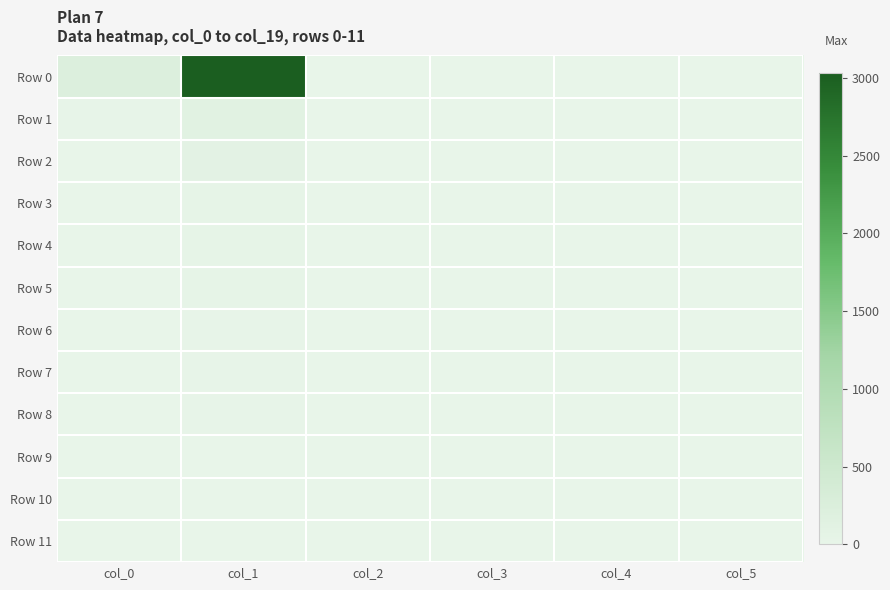

At how many categories does at least one series exceed 1890?

1